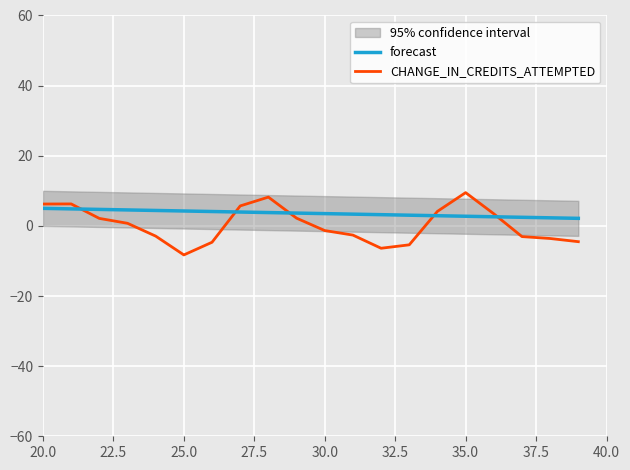

What is the maximum value for forecast?

5.0